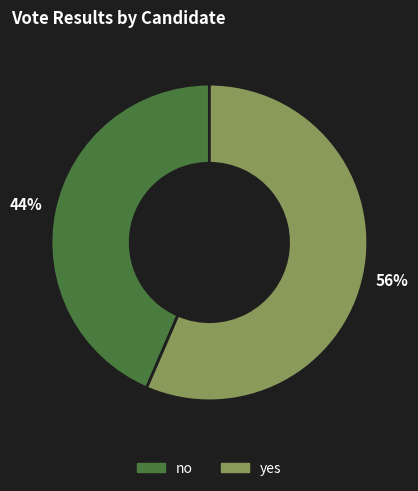

To the nearest percent, what is the combined percentage of yes and no?

100%